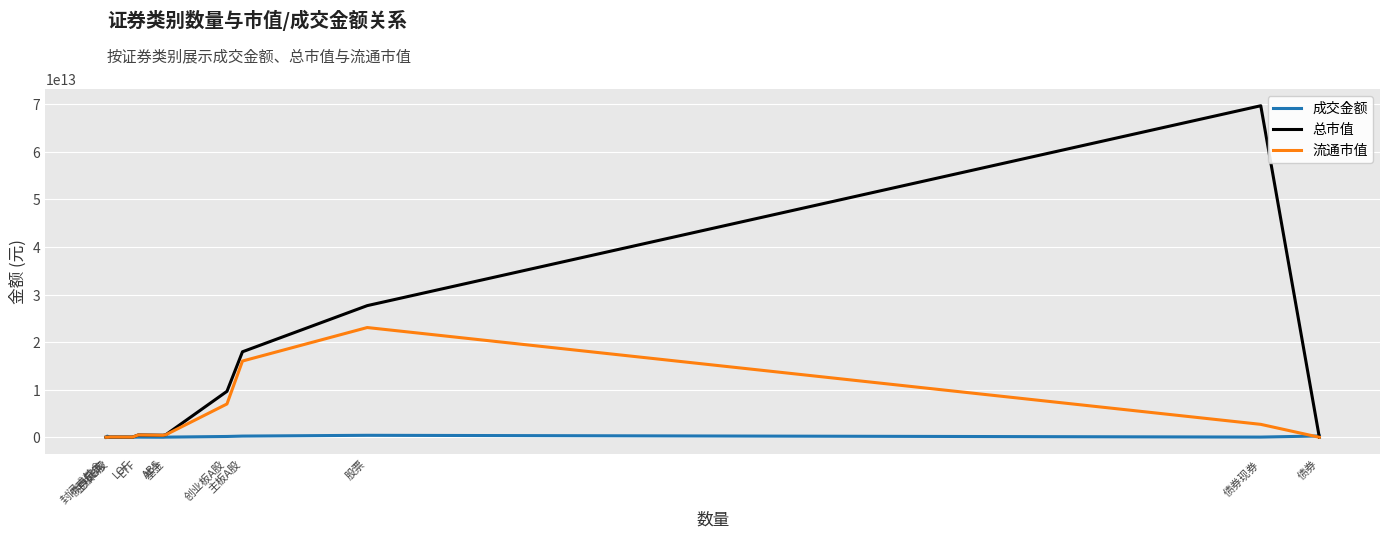

Which series has the largest total across all categories?

总市值